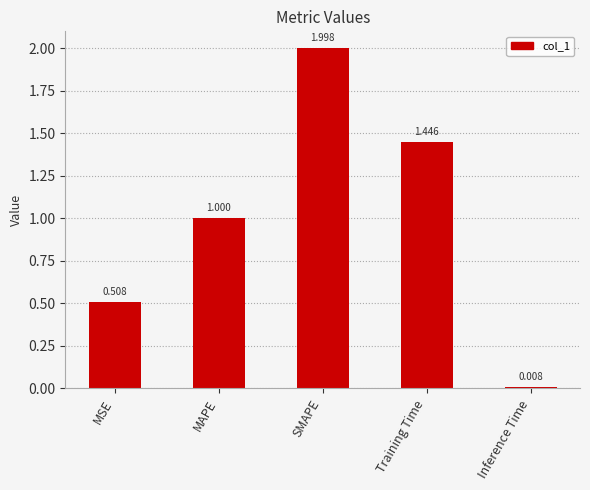

What is the average value?

1.0